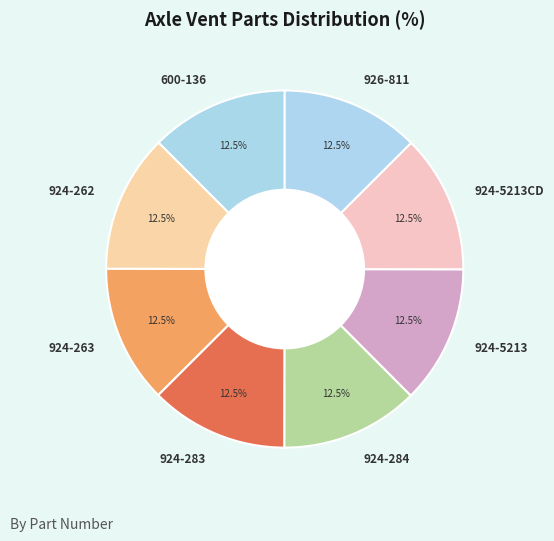

What is the ratio of the value at 924-284 to the value at 924-283?

1.0